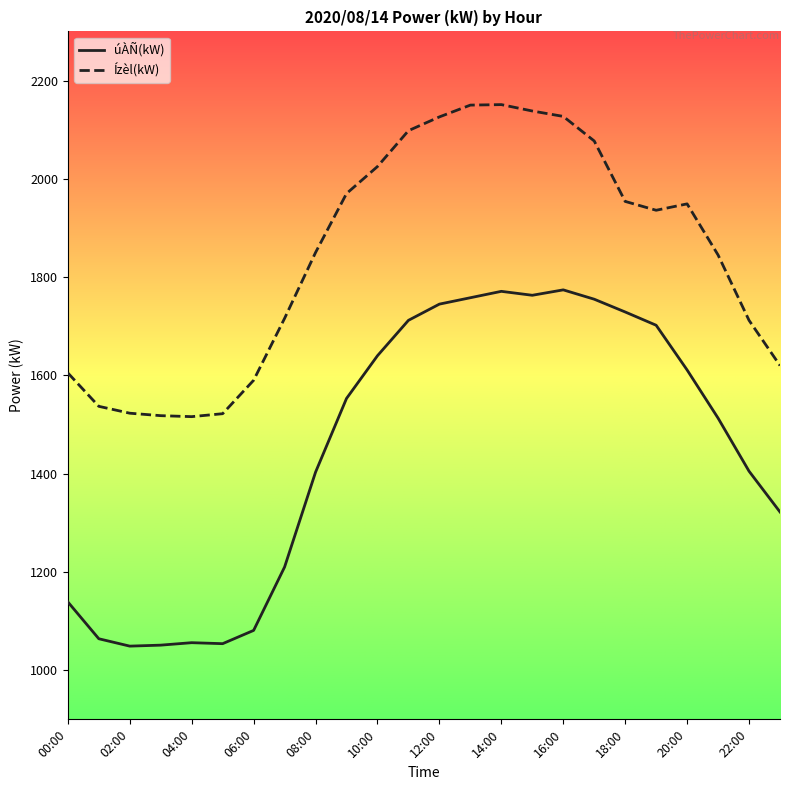

True or false: Ízèl(kW) and úÀÑ(kW) intersect in this chart.

False